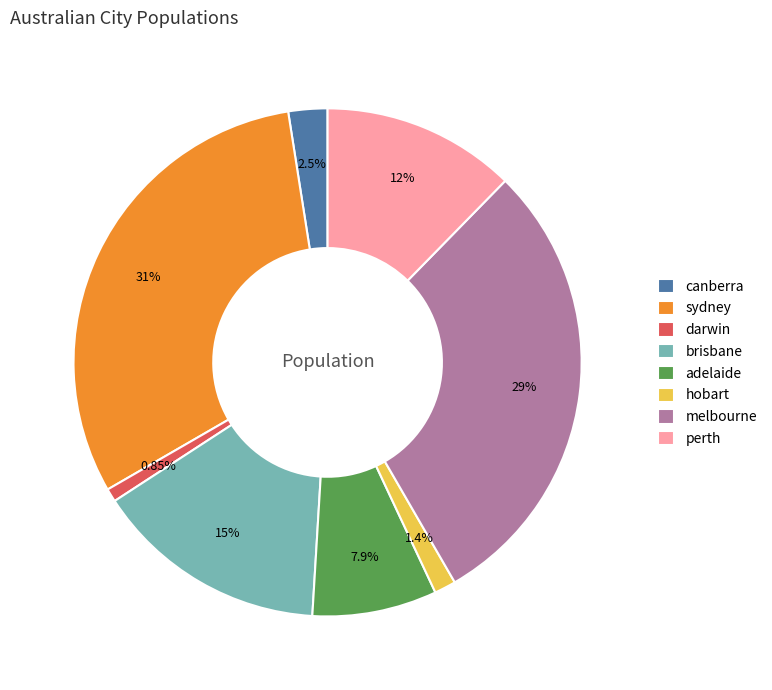

What percentage is NOT represented by adelaide?

92.1%